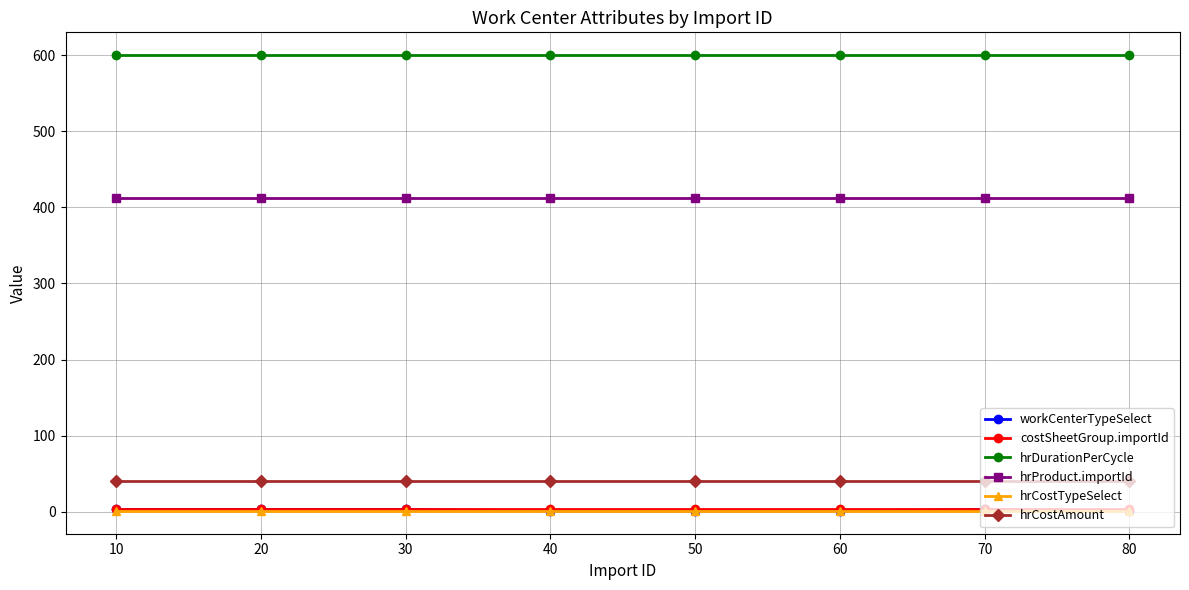

Which series has the largest range (max minus min)?

workCenterTypeSelect